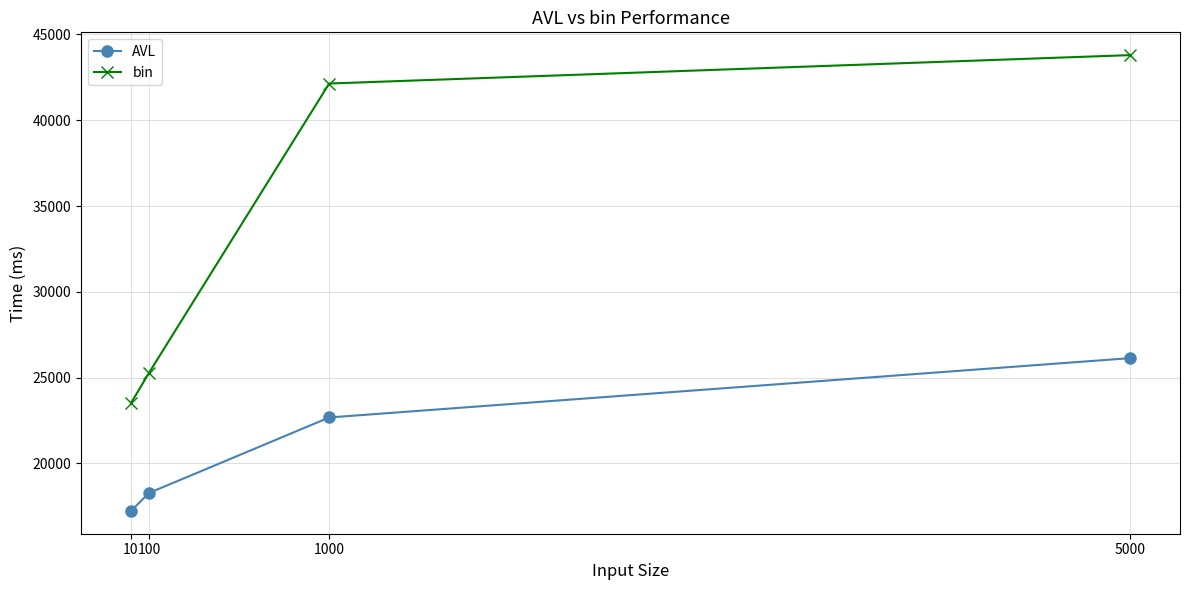

Does the chart display data point markers on the line(s)?

Yes